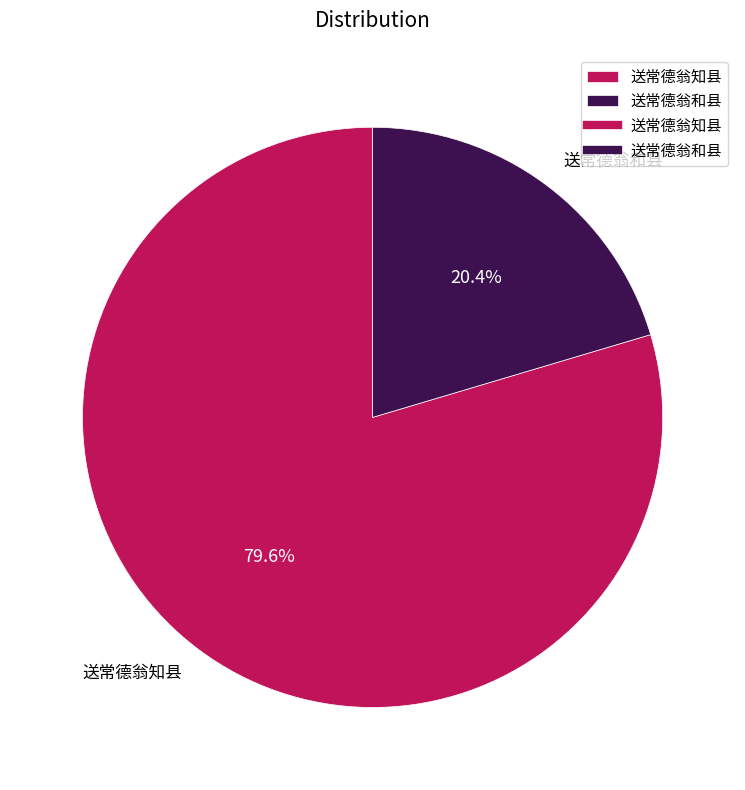

To the nearest percent, what is the combined percentage of 送常德翁知县 and 送常德翁和县?

100%